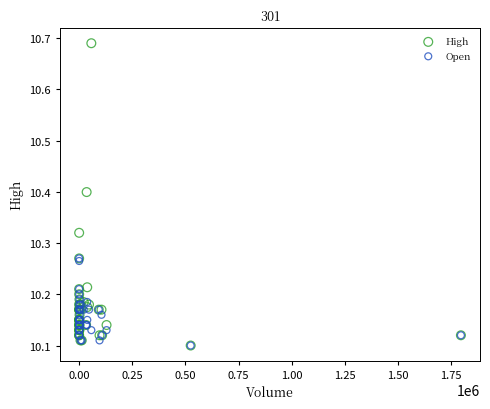

Which series has the largest Y range (max minus min)?

High